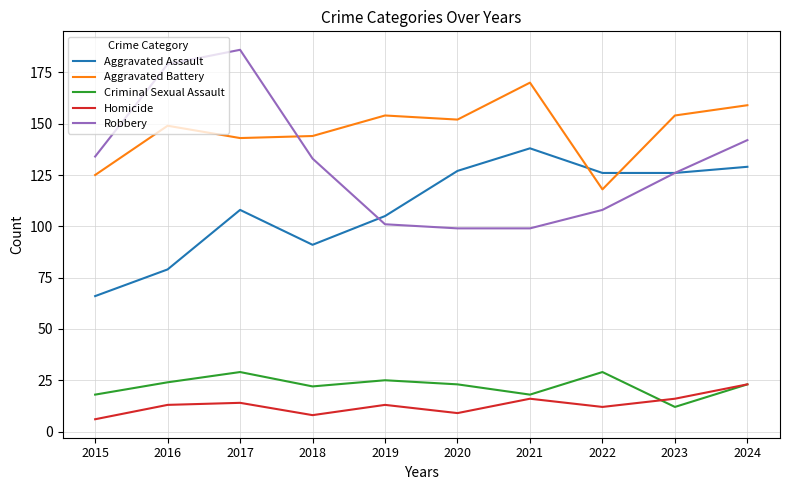

At how many categories does at least one series exceed 69?

10